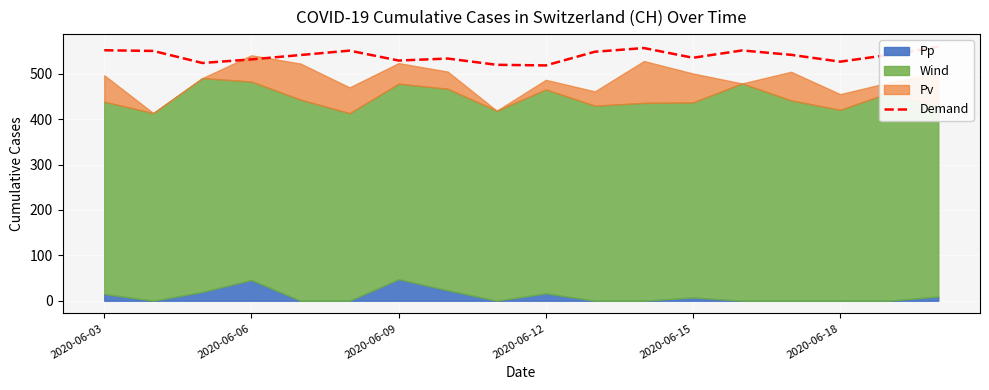

How many interior local peaks (higher than both neighbors) does the data have?

4